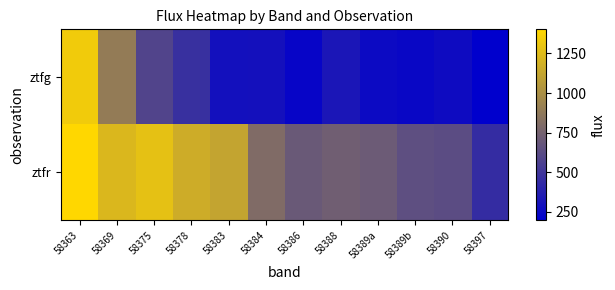

Reading left to right, extract all data points from this chart.

ztfg: 58363=1334.6	58369=892.6	58375=583.4	58378=469.6	58383=291.2	58384=293.5	58386=232.7	58388=326.0	58389a=256.5	58389b=241.3	58390=265.0	58397=197.9
ztfr: 58363=1402.0	58369=1226.3	58375=1279.1	58378=1162.3	58383=1119.2	58384=804.5	58386=697.0	58388=728.5	58389a=706.6	58389b=641.3	58390=627.9	58397=448.4